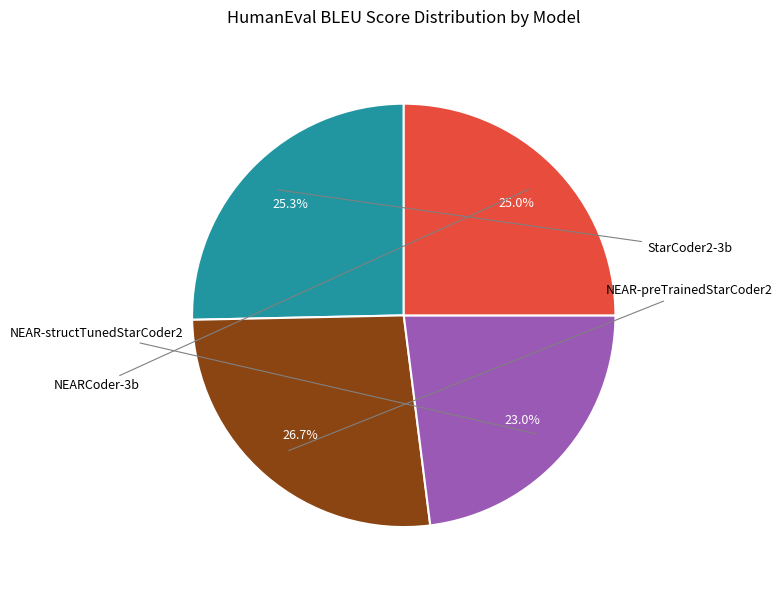

Is there a majority slice in this chart?

No